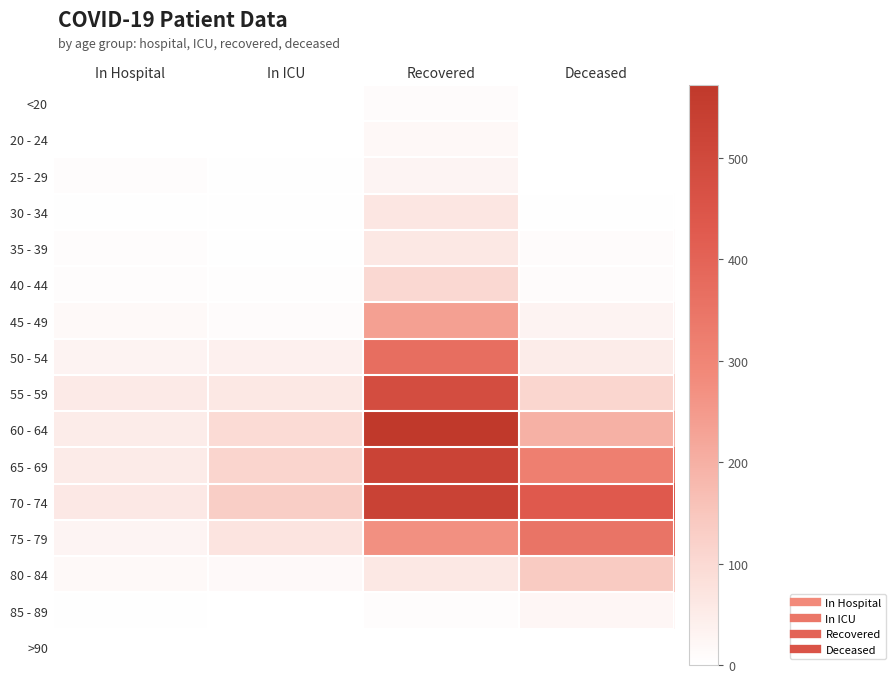

Reading left to right, what are all the values shown in this chart?

<20: In Hospital=1	In ICU=1	Recovered=9	Deceased=1
20 - 24: In Hospital=2	In ICU=0	Recovered=20	Deceased=0
25 - 29: In Hospital=7	In ICU=3	Recovered=29	Deceased=2
30 - 34: In Hospital=4	In ICU=3	Recovered=66	Deceased=3
35 - 39: In Hospital=7	In ICU=3	Recovered=62	Deceased=9
40 - 44: In Hospital=7	In ICU=6	Recovered=101	Deceased=11
45 - 49: In Hospital=17	In ICU=9	Recovered=235	Deceased=31
50 - 54: In Hospital=30	In ICU=40	Recovered=368	Deceased=50
55 - 59: In Hospital=55	In ICU=62	Recovered=483	Deceased=109
60 - 64: In Hospital=50	In ICU=94	Recovered=572	Deceased=197
65 - 69: In Hospital=52	In ICU=110	Recovered=525	Deceased=317
70 - 74: In Hospital=60	In ICU=129	Recovered=528	Deceased=432
75 - 79: In Hospital=28	In ICU=70	Recovered=272	Deceased=349
80 - 84: In Hospital=17	In ICU=14	Recovered=62	Deceased=137
85 - 89: In Hospital=3	In ICU=0	Recovered=7	Deceased=24
>90: In Hospital=1	In ICU=0	Recovered=1	Deceased=2